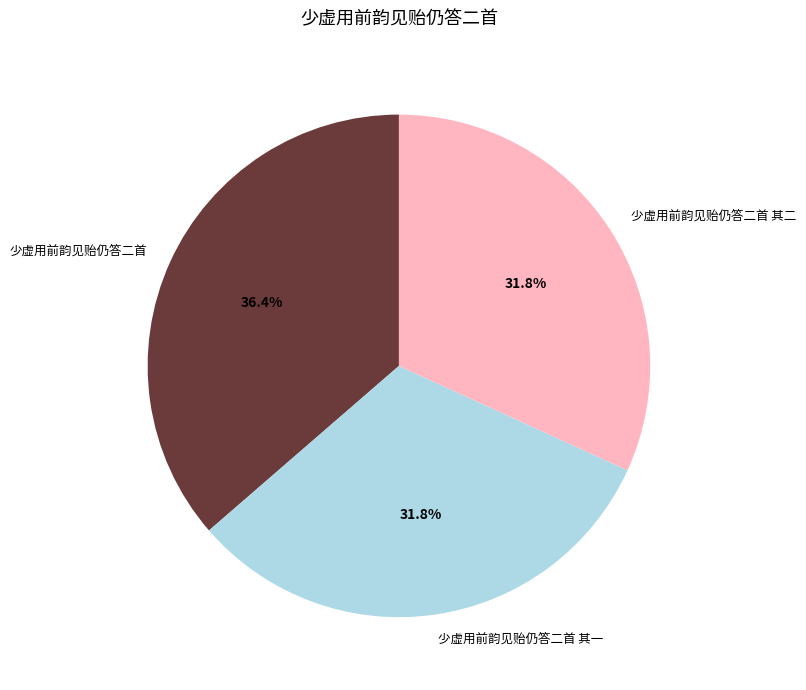

Which category has the biggest portion of the pie?

少虚用前韵见贻仍答二首